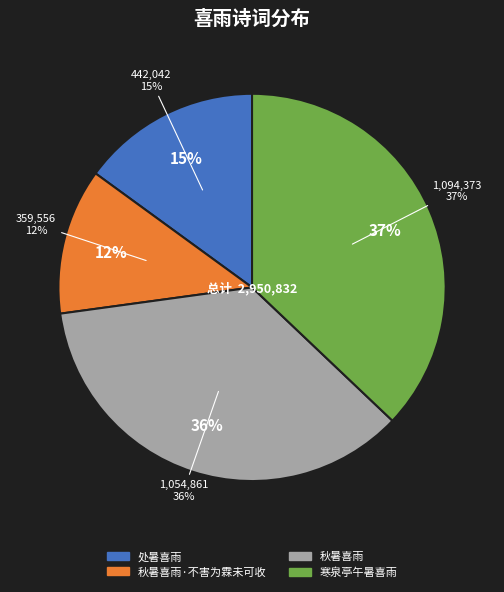

What is the smallest slice in the pie chart?

秋暑喜雨·不害为霖未可收